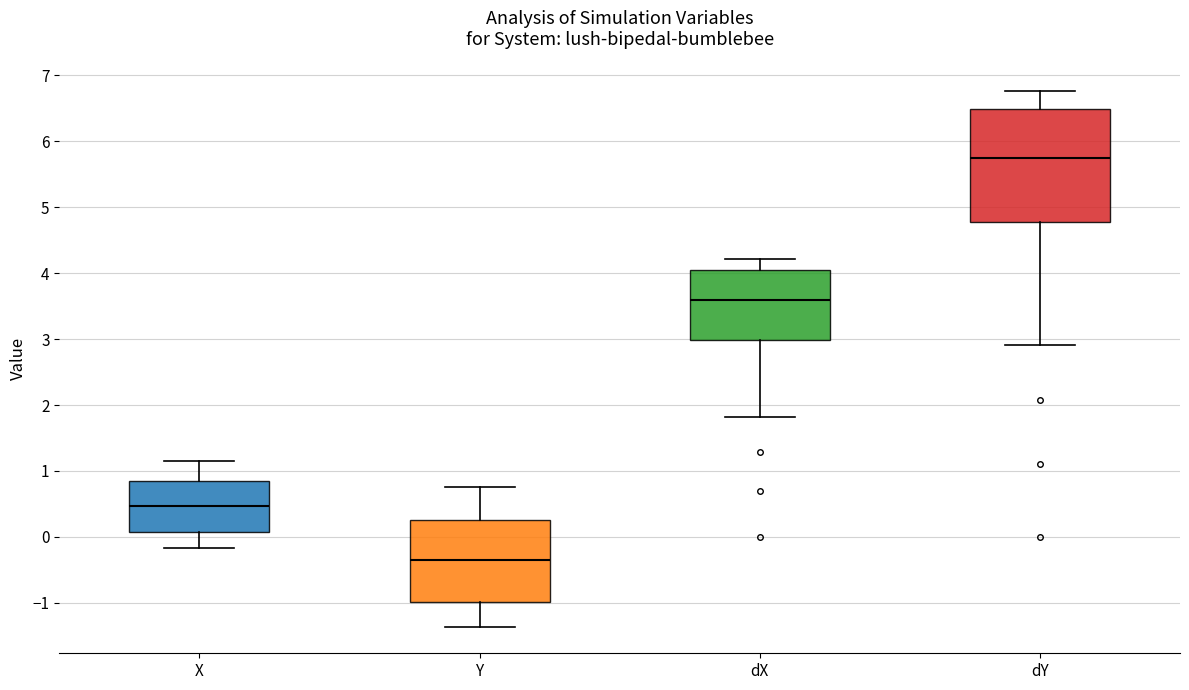

Comparing the boxes themselves (not the whiskers), which one is the tallest?

dY